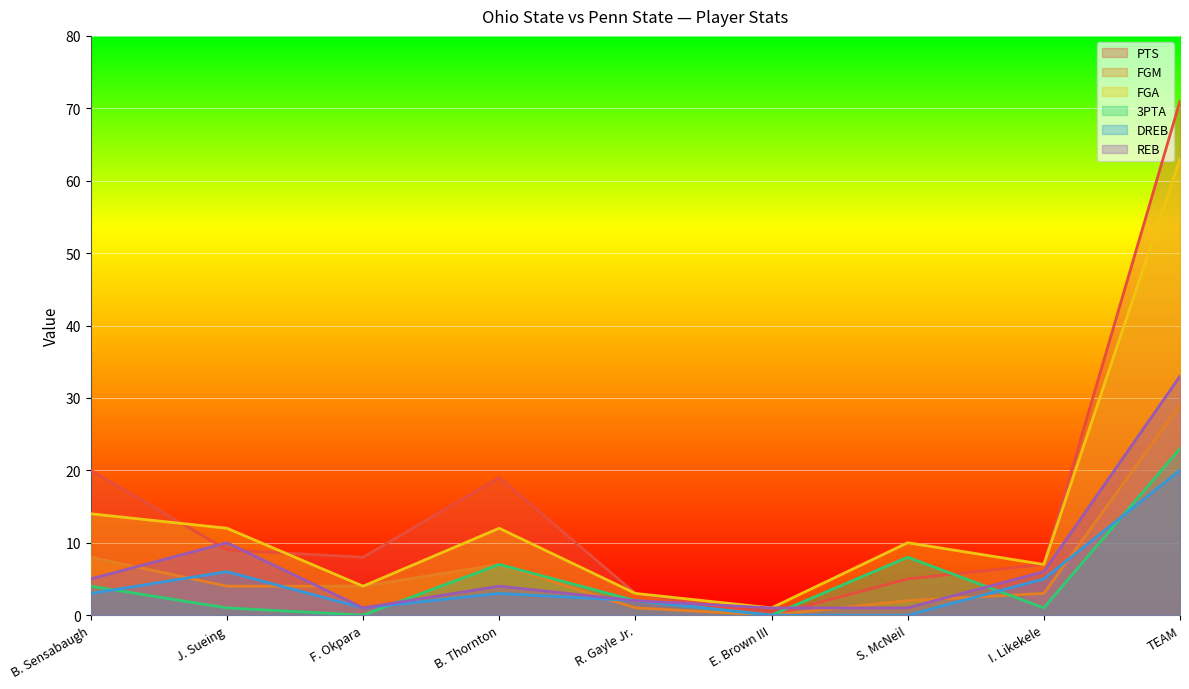

The 3PTA series shows -15 at F. Okpara. True or false?

False